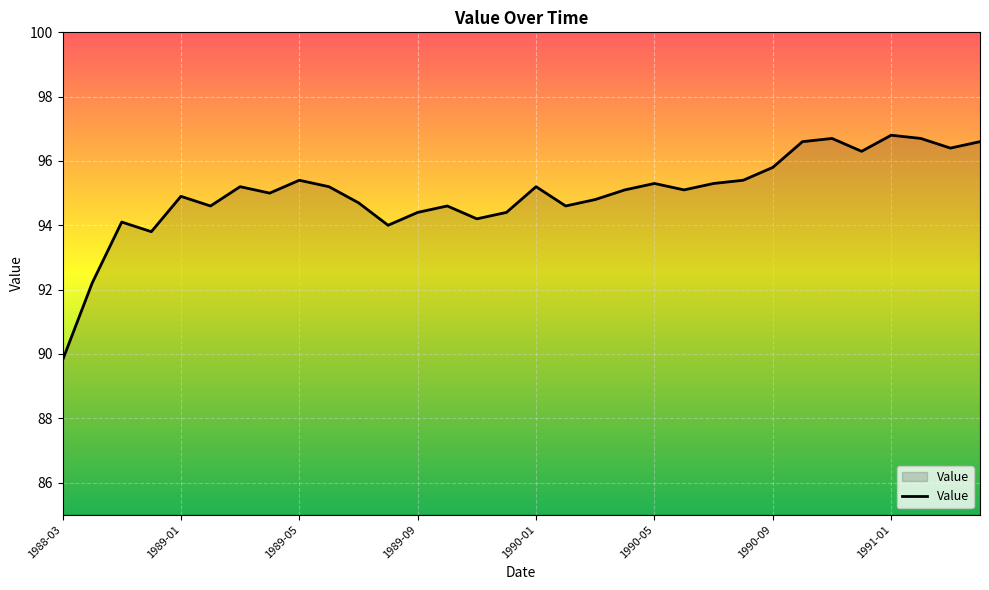

What is the difference between the maximum and minimum values?

7.0